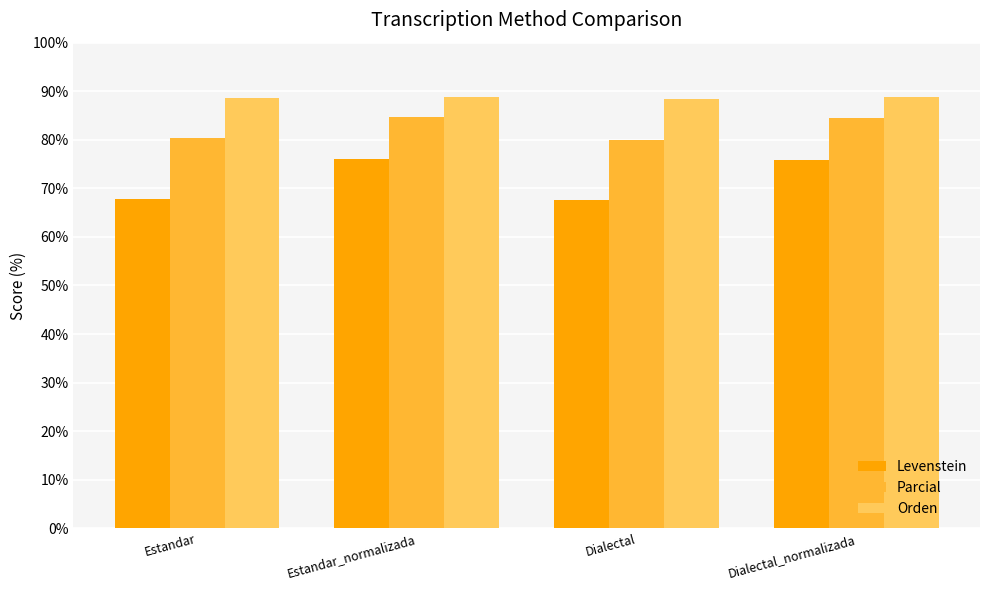

What is the difference between the maximum and minimum values in the Orden series?

0.4